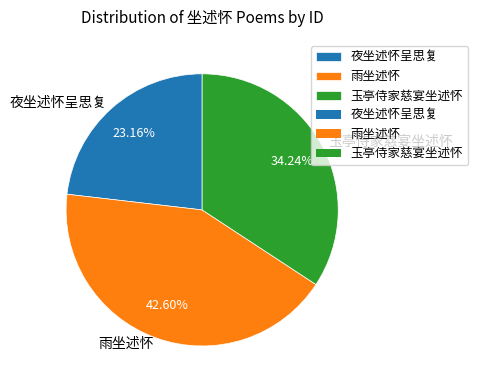

Between 玉亭侍家慈宴坐述怀 and 雨坐述怀, which is larger?

雨坐述怀